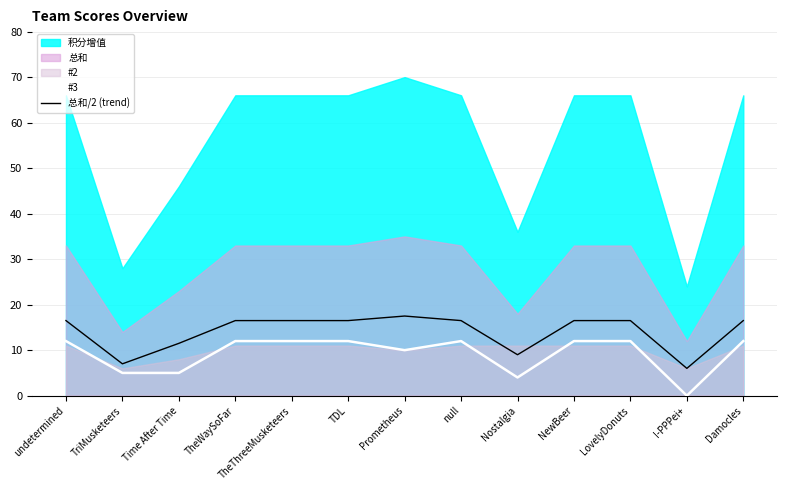

The #3 series shows 5.0 at Time After Time. True or false?

True